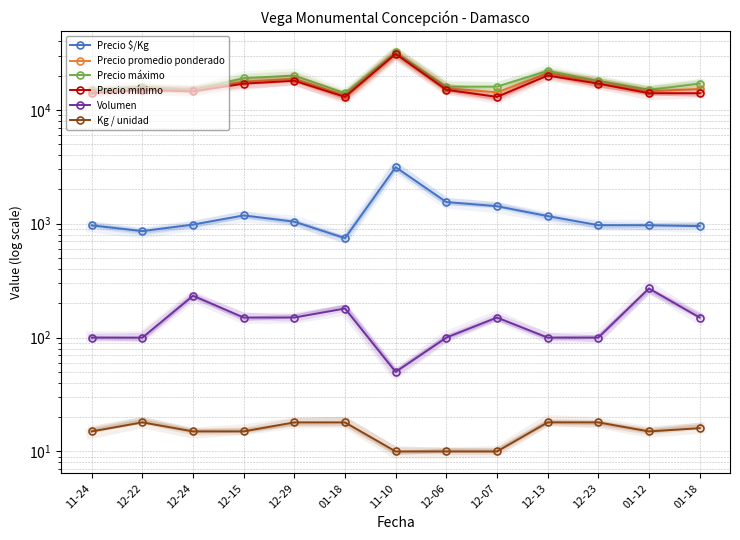

At which category does Volumen reach its first local peak?

12-24